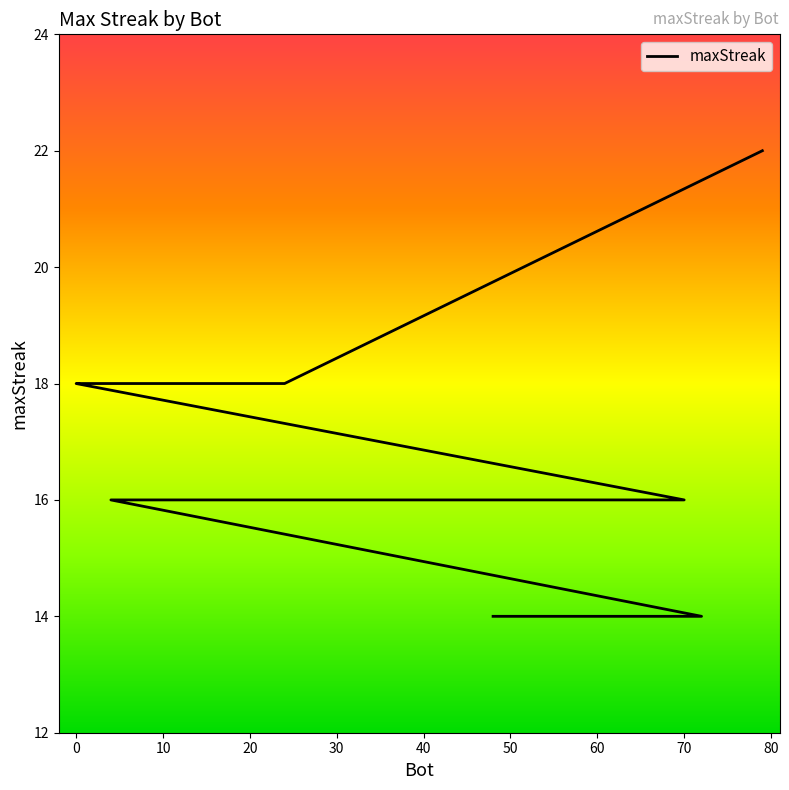

What is the label of the 14th point from the right?

50